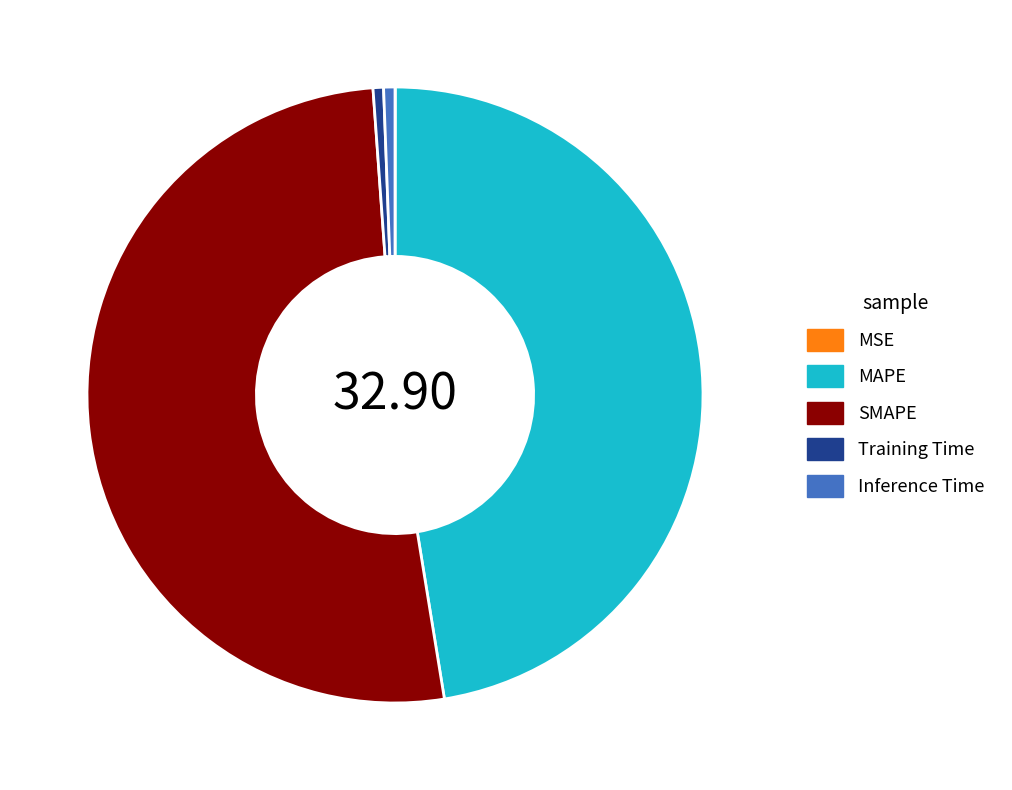

What is the majority slice?

SMAPE